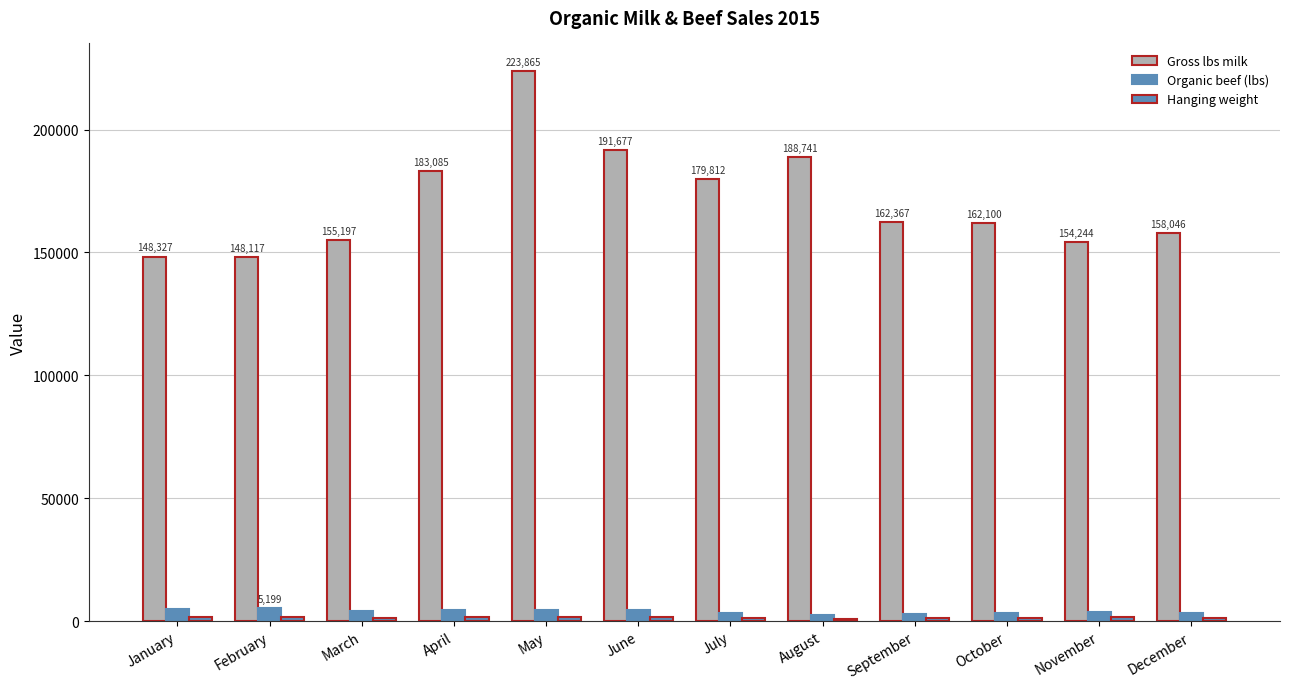

Which series changed the most between March and November?

Gross lbs milk